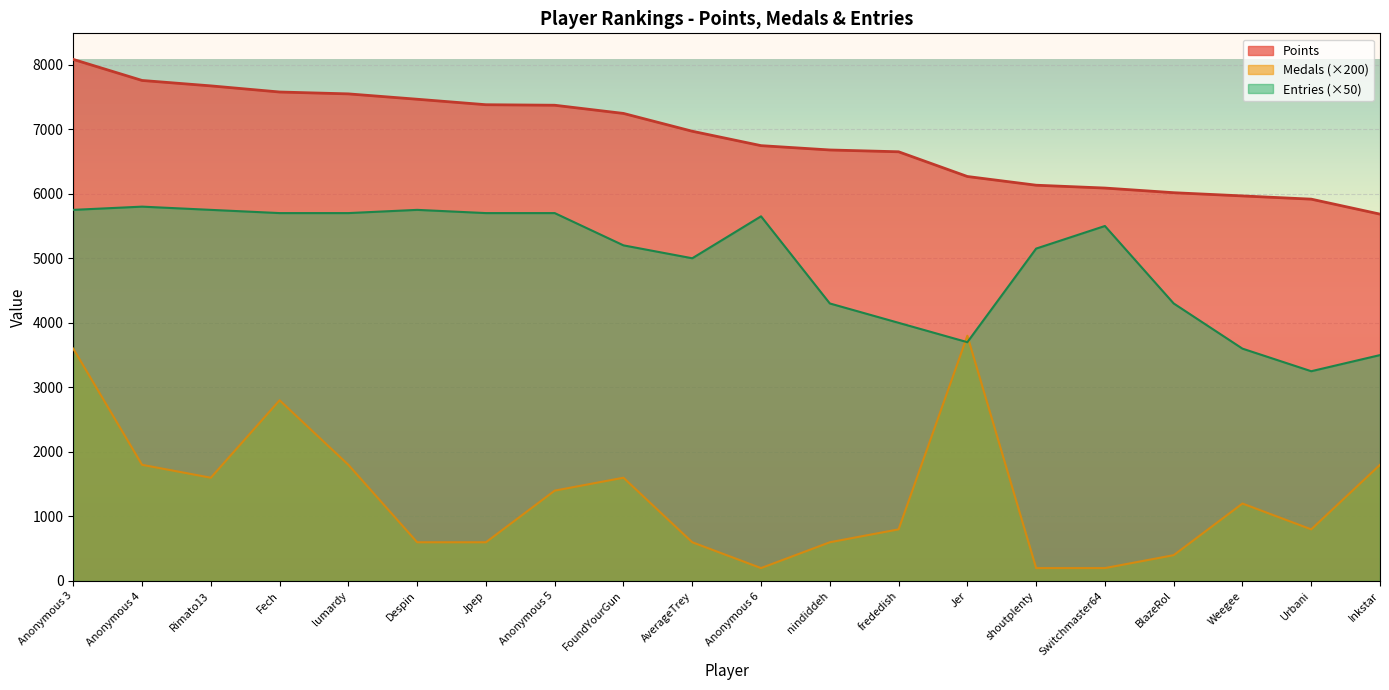

How many values in the Entries series are below 5500?

10